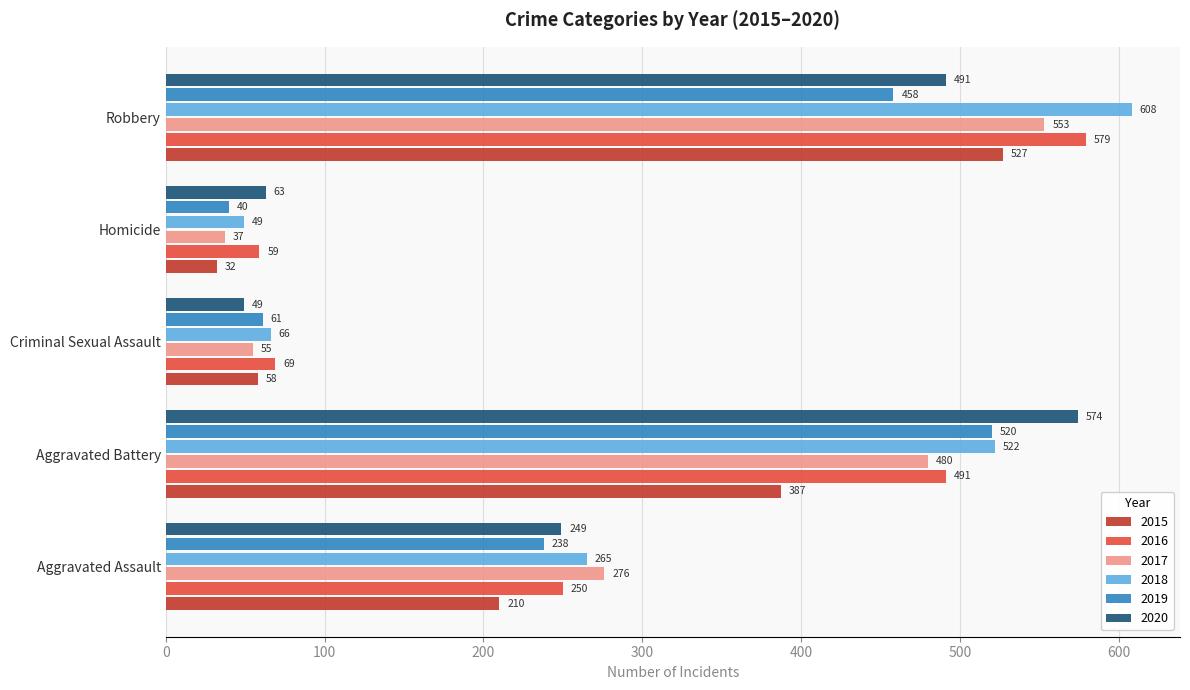

Rank the series by their maximum value, from highest to lowest.

2018, 2016, 2020, 2017, 2015, 2019